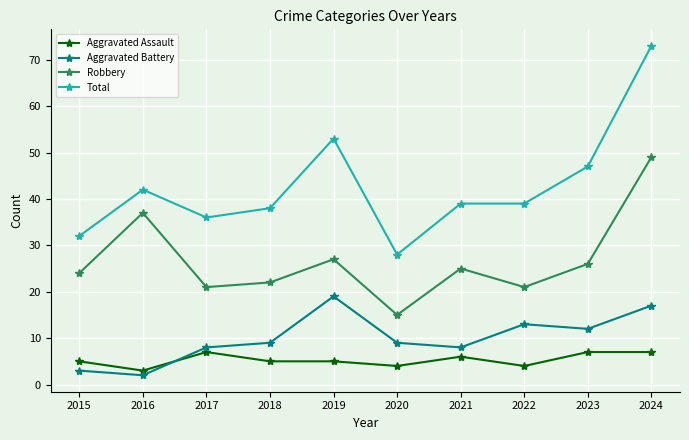

At which category is the sum across all series the highest?

2024